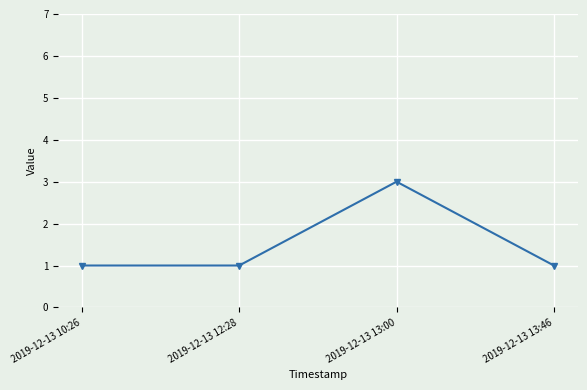

What is the label of the 2nd point from the left?

2019-12-13 12:28